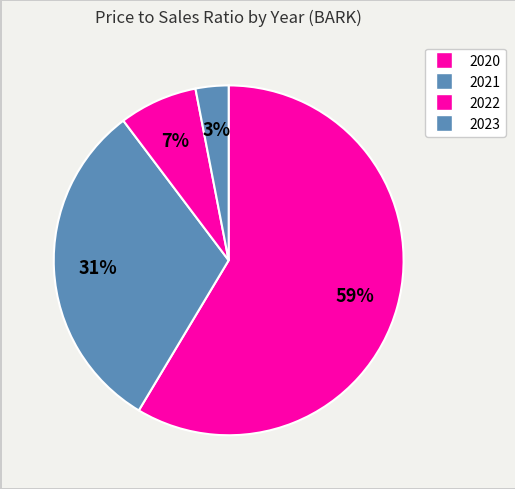

Count the number of slices in the pie.

4